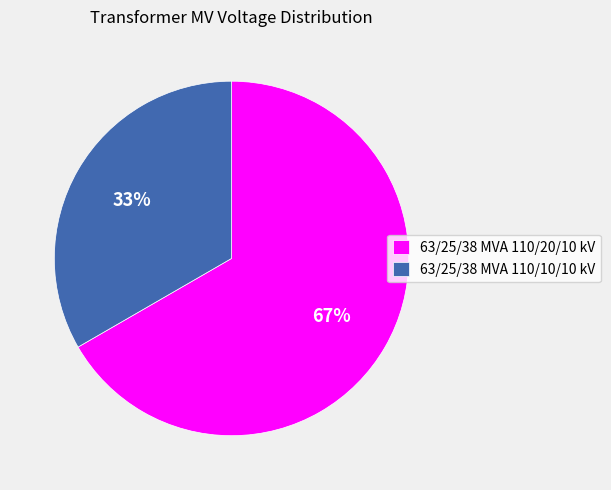

Between 63/25/38 MVA 110/10/10 kV and 63/25/38 MVA 110/20/10 kV, which is larger?

63/25/38 MVA 110/20/10 kV